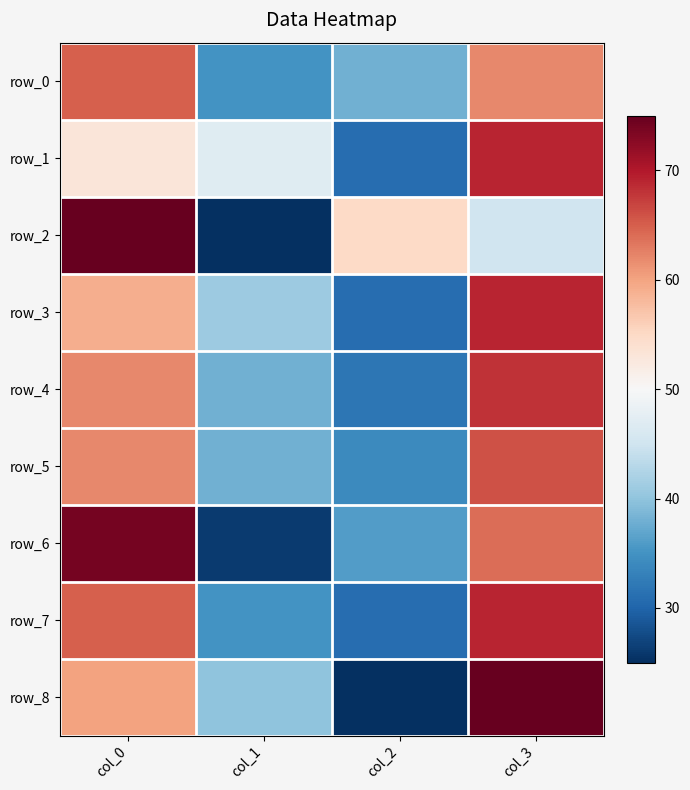

The row_6 series shows 36 at col_1. True or false?

False